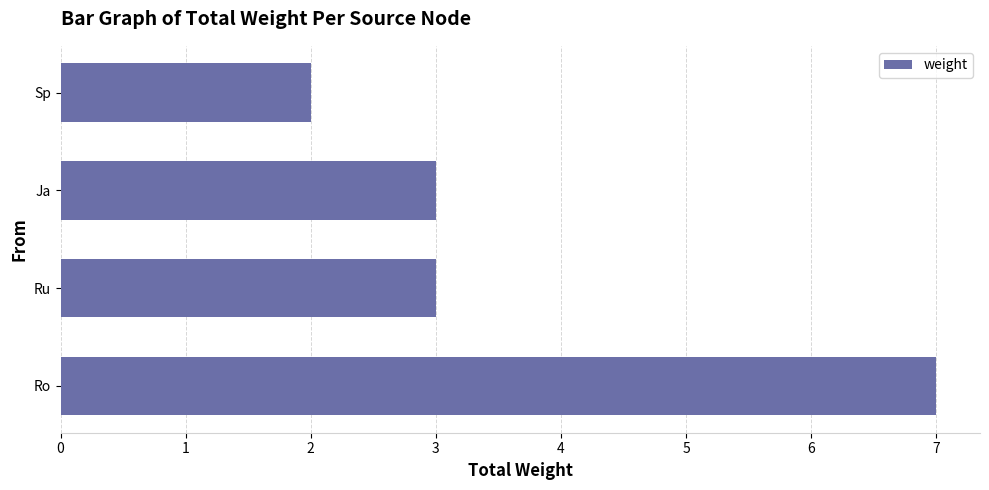

Does the chart contain any negative values?

No